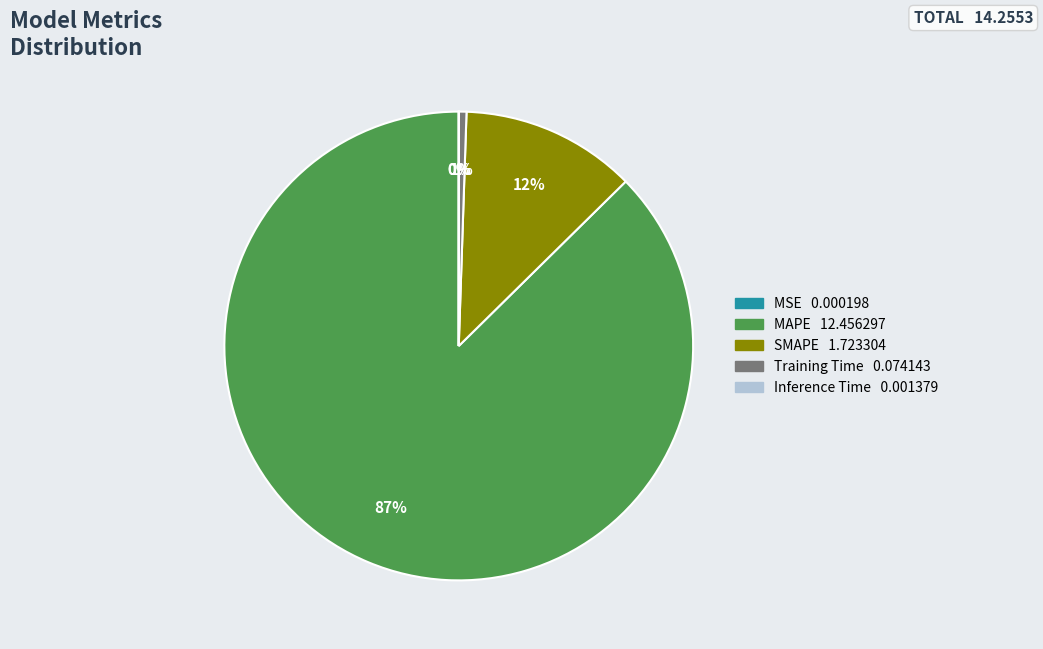

Which slice is the largest?

MAPE